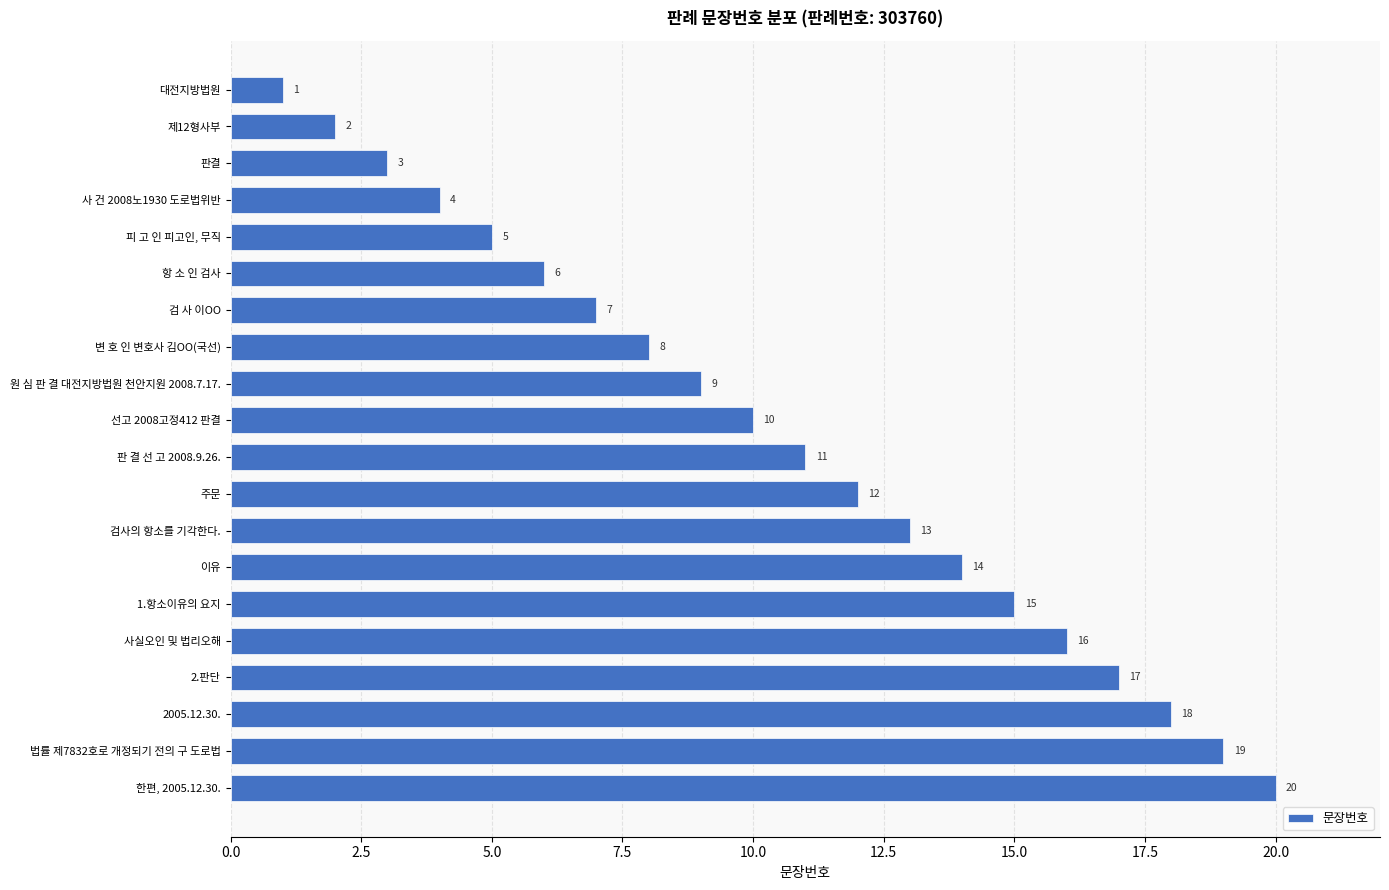

Rank the categories by value from highest to lowest.

한편, 2005.12.30., 법률 제7832호로 개정되기 전의 구 도로법, 2005.12.30., 2.판단, 사실오인 및 법리오해, 1.항소이유의 요지, 이유, 검사의 항소를 기각한다., 주문, 판 결 선 고 2008.9.26., 선고 2008고정412 판결, 원 심 판 결 대전지방법원 천안지원 2008.7.17., 변 호 인 변호사 김OO(국선), 검 사 이OO, 항 소 인 검사, 피 고 인 피고인, 무직, 사 건 2008노1930 도로법위반, 판결, 제12형사부, 대전지방법원